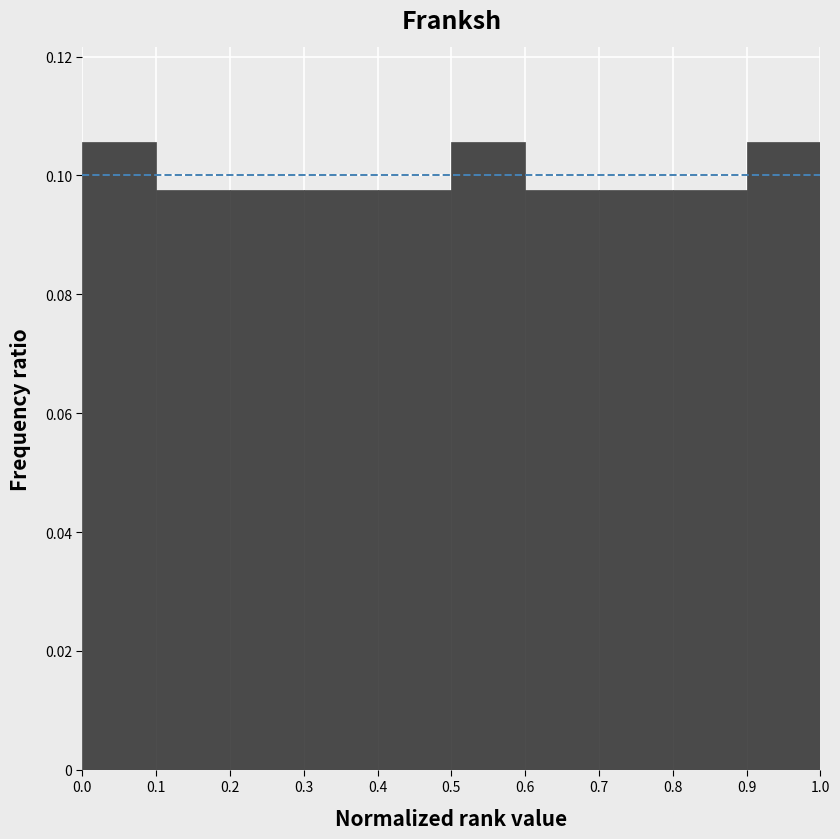

Reading left to right, list every bar in this chart as the range it spans on the x-axis followed by its height. The values are not printed on the chart, so give them approximately, as read against the axis.

0.0 to 0.1: 0.106
0.1 to 0.2: 0.098
0.2 to 0.3: 0.098
0.3 to 0.4: 0.098
0.4 to 0.5: 0.098
0.5 to 0.6: 0.106
0.6 to 0.7: 0.098
0.7 to 0.8: 0.098
0.8 to 0.9: 0.098
0.9 to 1.0: 0.106